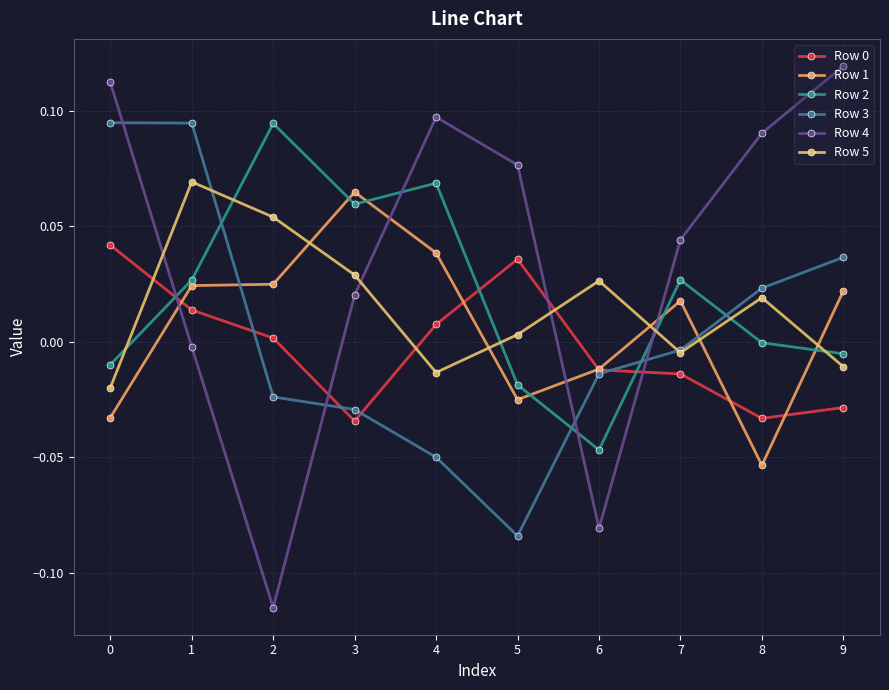

Between 2 and 8, which is larger?

2